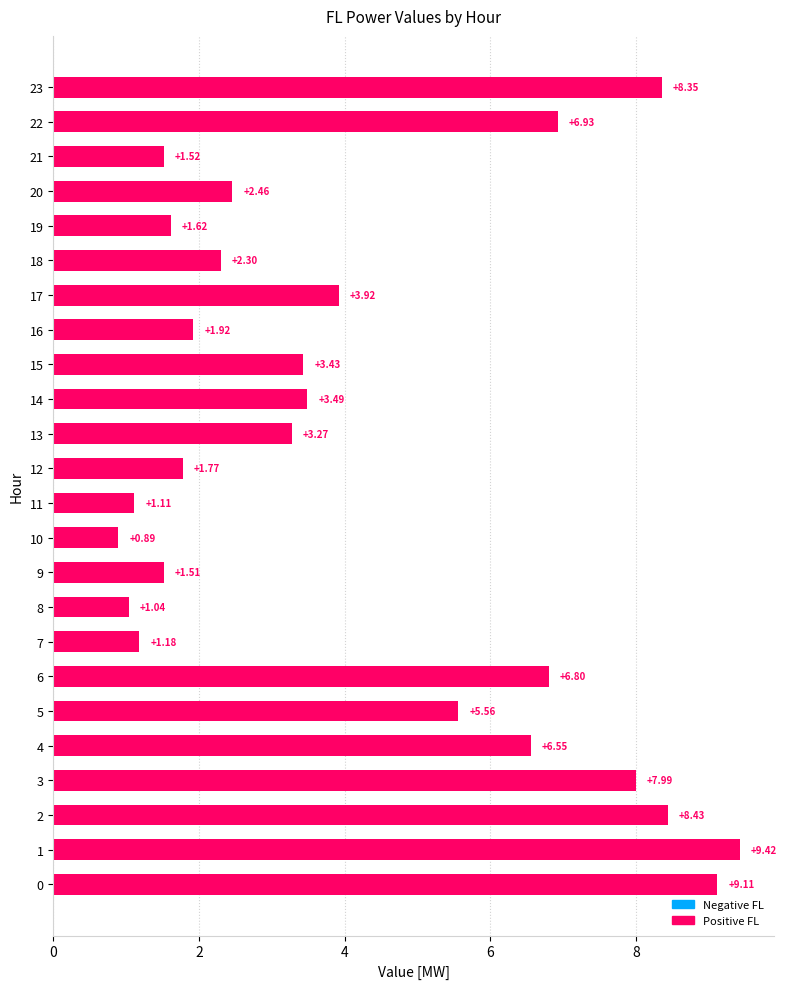

What is the ratio of the value at 21 to the value at 11?

1.4